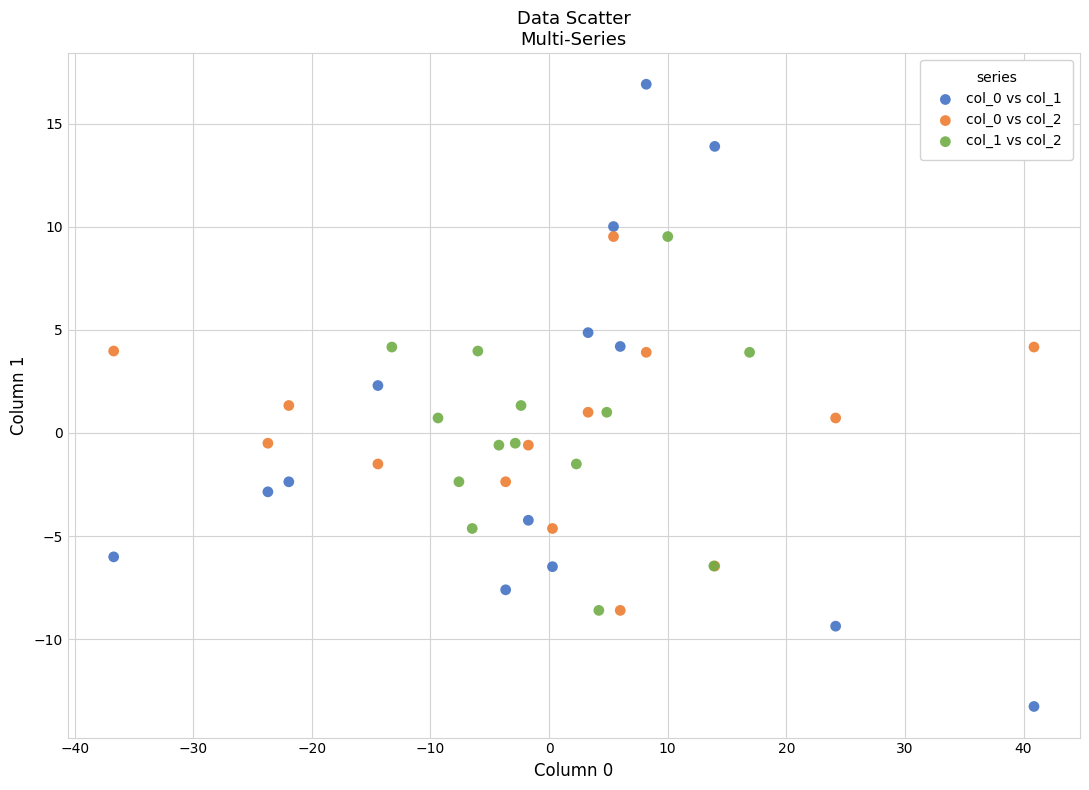

Which series reaches the minimum Y coordinate?

col_0 vs col_1